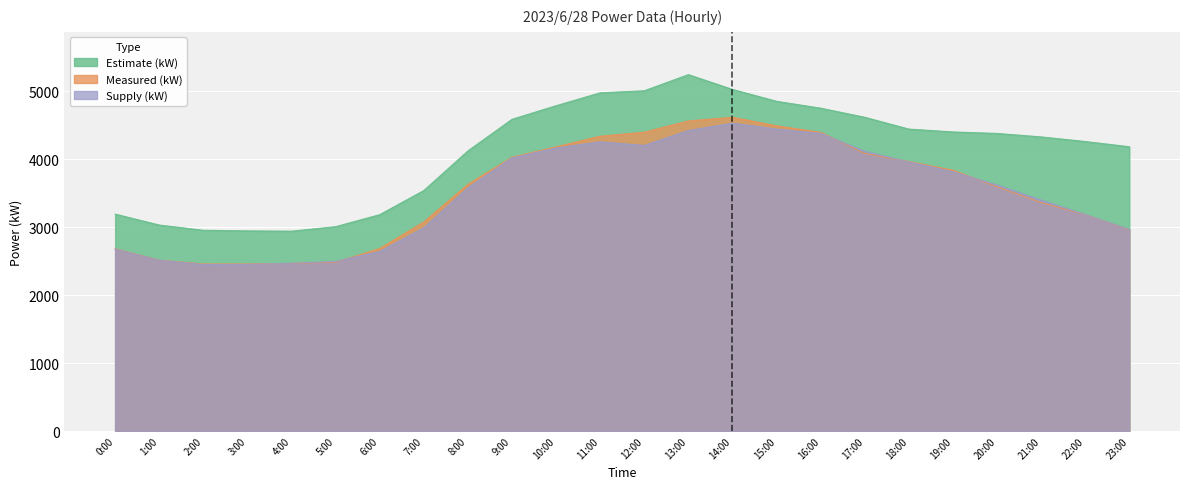

The Estimate (kW) series shows 4620 at 17:00. True or false?

True